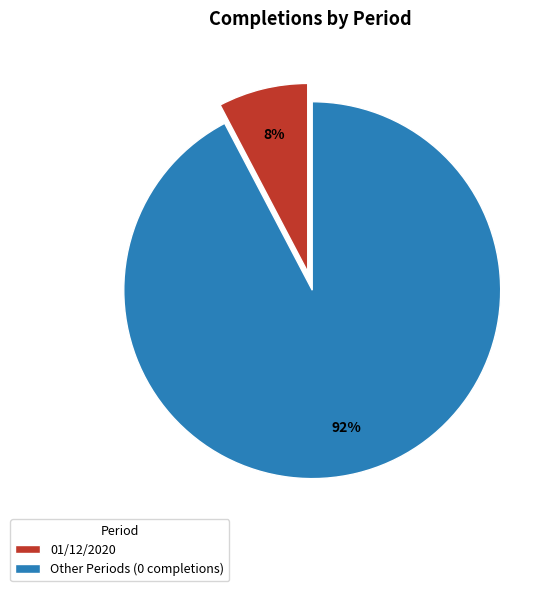

What is the smallest slice in the pie chart?

01/12/2020